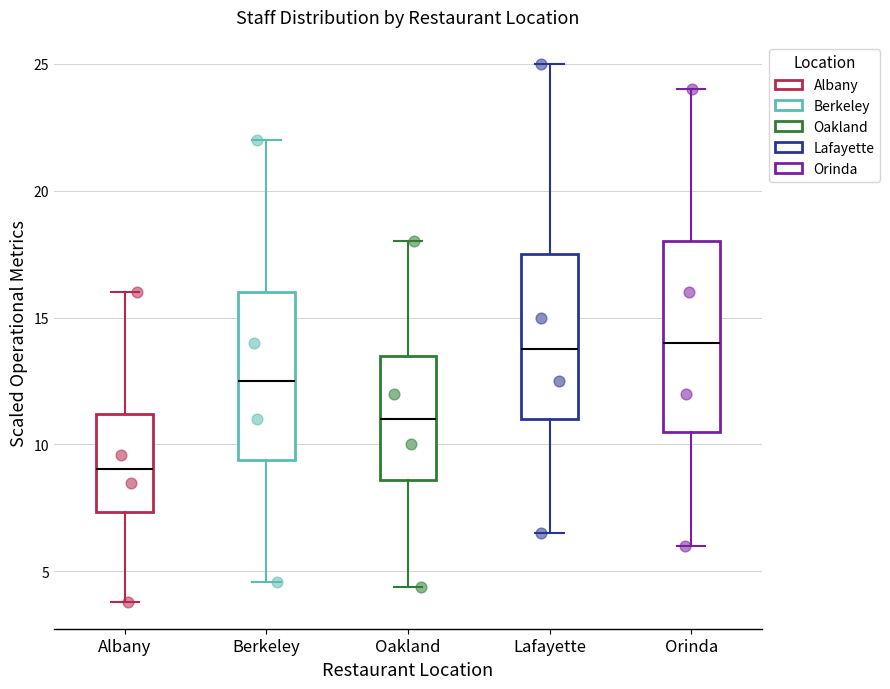

Reading left to right, transcribe this box plot: for each box, give where its median line is, the range the box spans, and where its two whiskers end, as read against the y-axis. The values are not printed on the chart, so give them approximately, as read against the axis.

Albany: median 9.0, box 7.5 to 11.0, whiskers 4.0 to 16.0
Berkeley: median 12.5, box 9.5 to 16.0, whiskers 4.5 to 22.0
Oakland: median 11.0, box 8.5 to 13.5, whiskers 4.5 to 18.0
Lafayette: median 14.0, box 11.0 to 17.5, whiskers 6.5 to 25.0
Orinda: median 14.0, box 10.5 to 18.0, whiskers 6.0 to 24.0